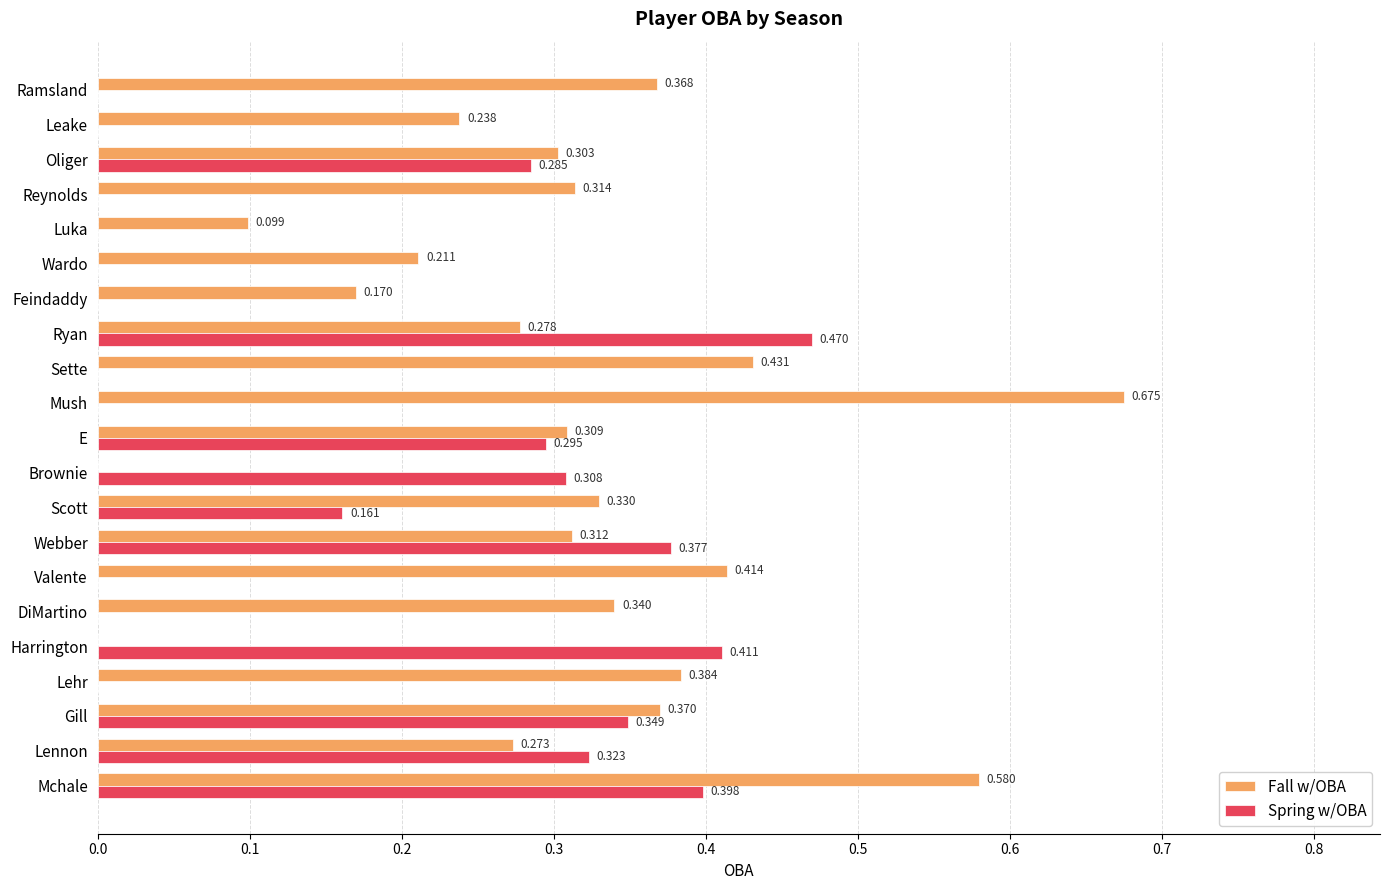

At which category is the sum across all series the highest?

Mchale